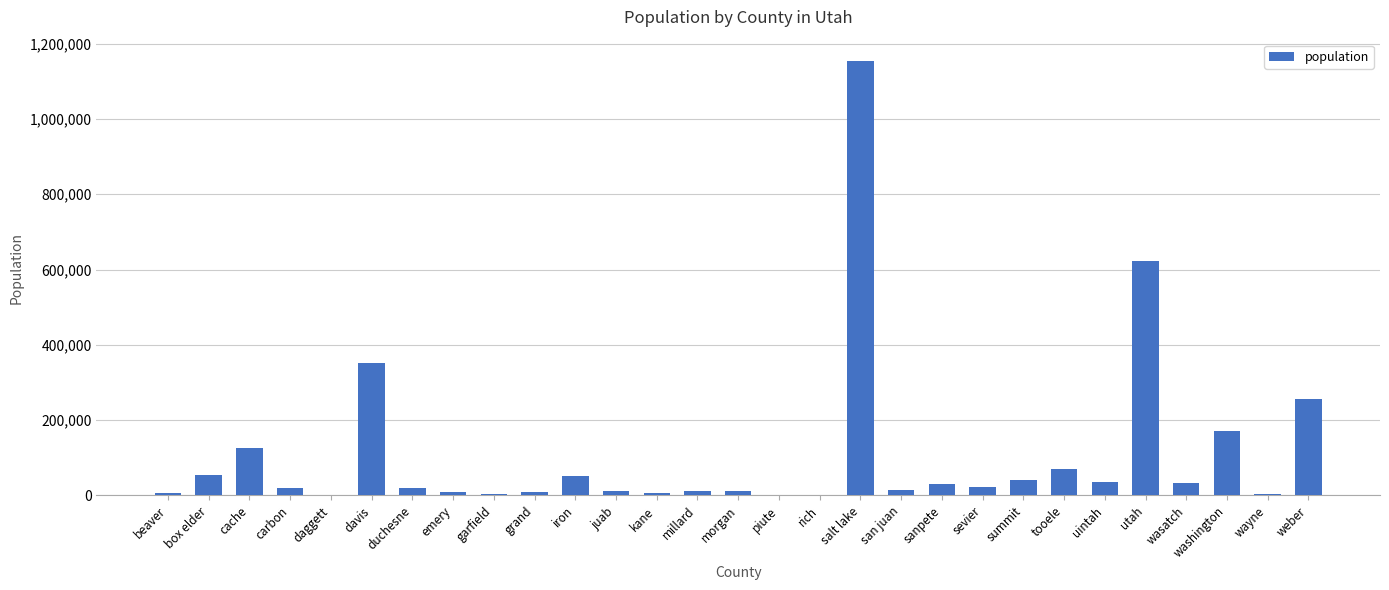

Which label corresponds to the largest value in the chart?

salt lake